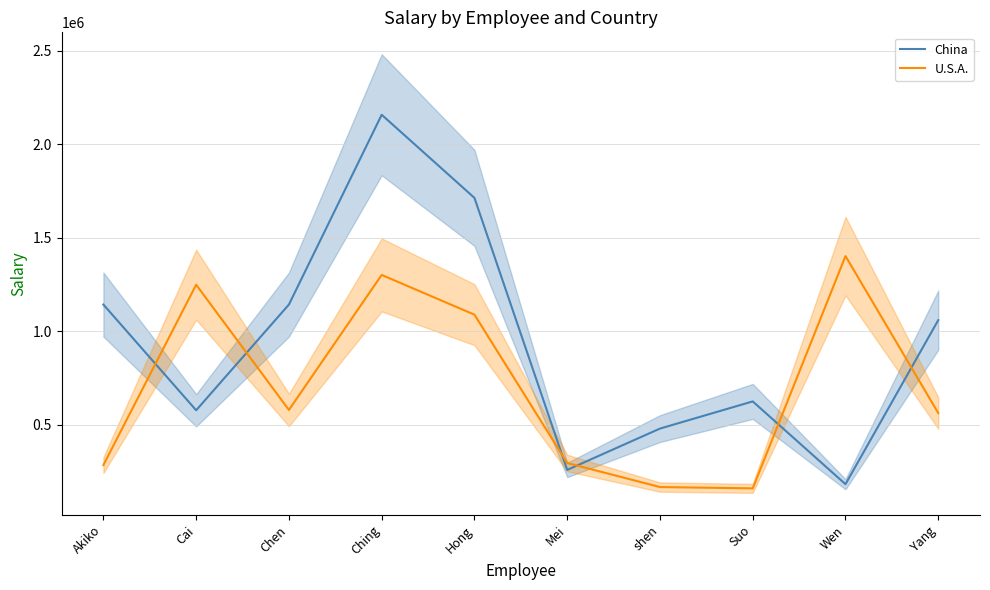

What value does the China series have at Cai?

576459.3